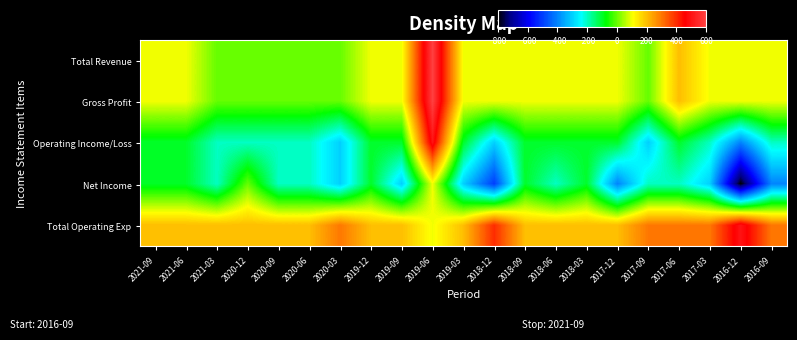

At which category is the sum across all series the highest?

2019-06